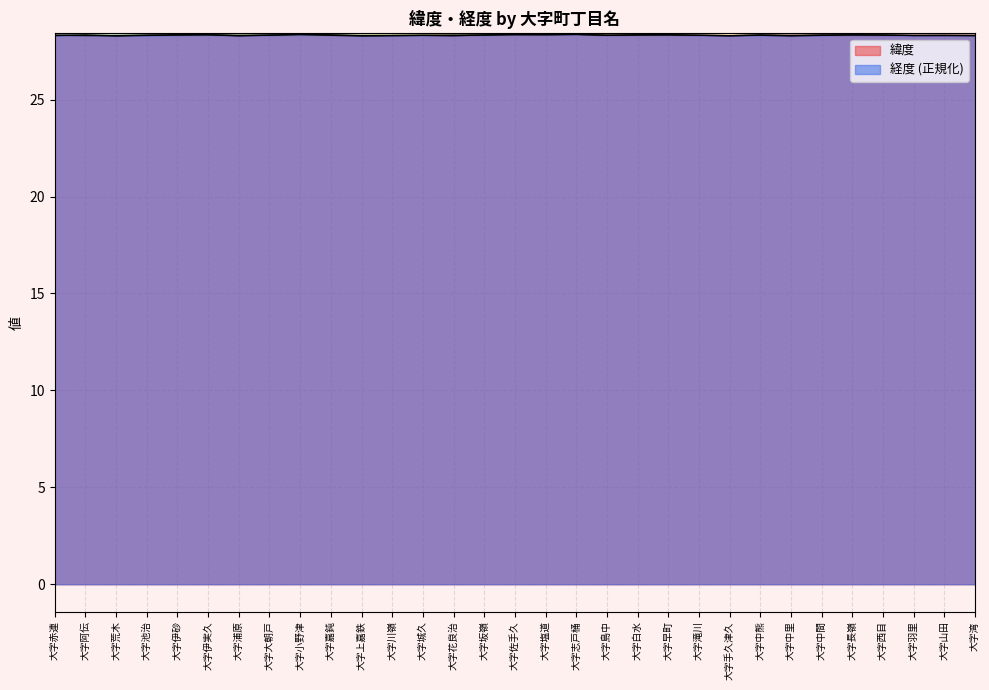

True or false: 緯度 has more than 2 points higher than both neighbors.

True